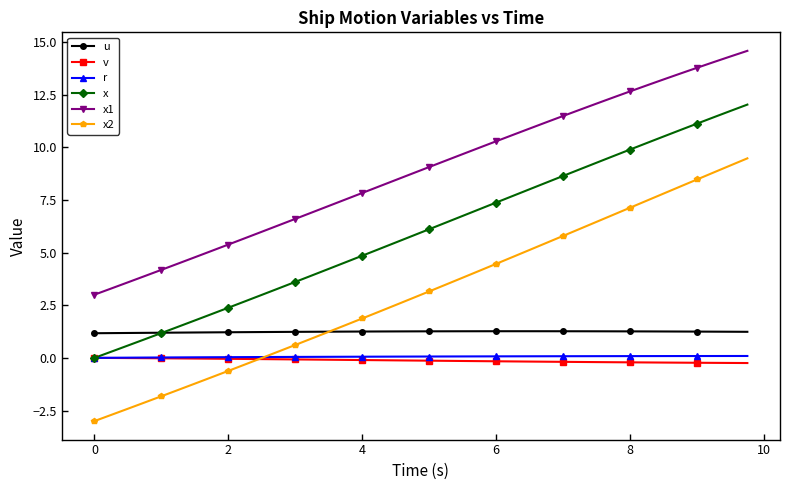

What is the smallest value displayed?

-3.0